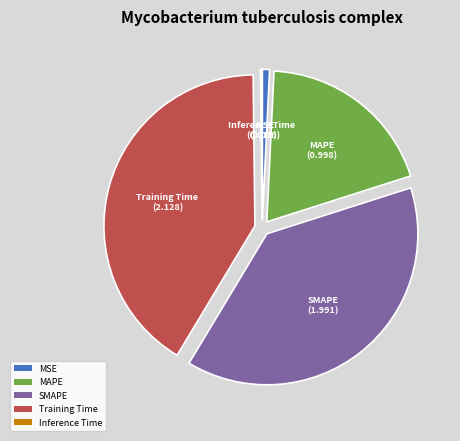

Combined, do MAPE and SMAPE account for over 50%?

Yes